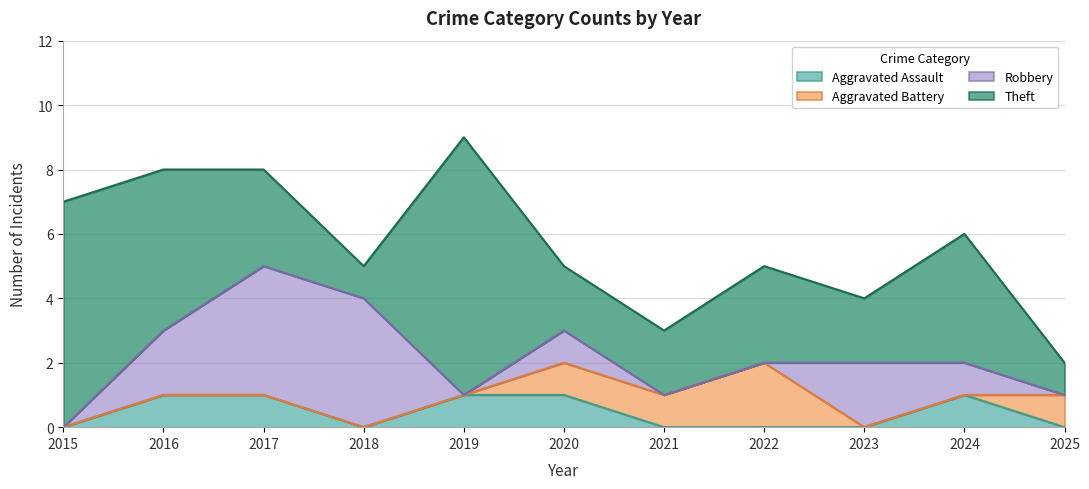

Reading right to left, list all the values displayed in this chart.

Aggravated Assault: 2025=0	2024=1	2023=0	2022=0	2021=0	2020=1	2019=1	2018=0	2017=1	2016=1	2015=0
Aggravated Battery: 2025=1	2024=0	2023=0	2022=2	2021=1	2020=1	2019=0	2018=0	2017=0	2016=0	2015=0
Robbery: 2025=0	2024=1	2023=2	2022=0	2021=0	2020=1	2019=0	2018=4	2017=4	2016=2	2015=0
Theft: 2025=1	2024=4	2023=2	2022=3	2021=2	2020=2	2019=8	2018=1	2017=3	2016=5	2015=7